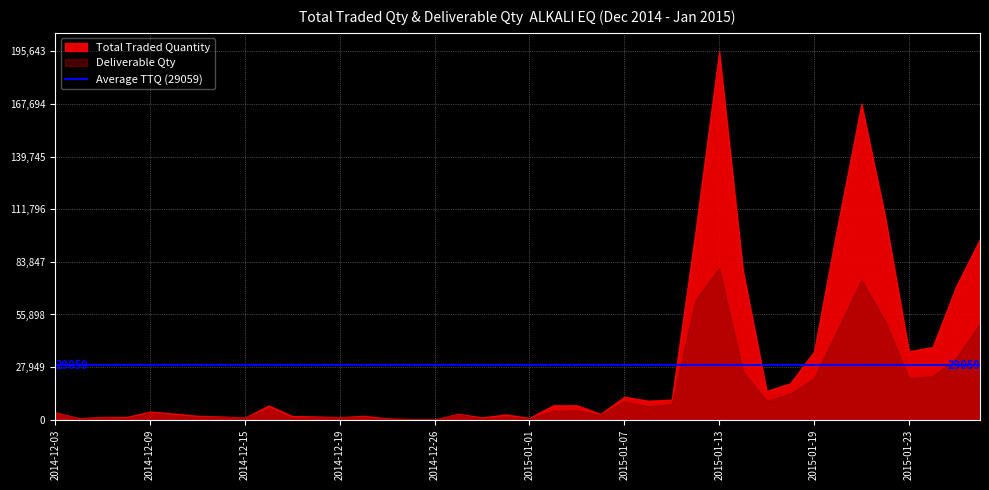

Where is Total Traded Quantity nearest to the value 97853?

2015-01-29